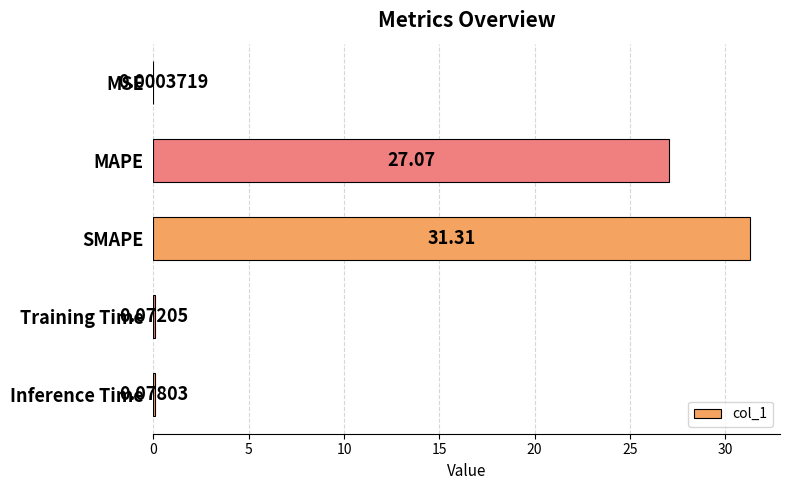

What is the sum of the values at MAPE and SMAPE?

58.4